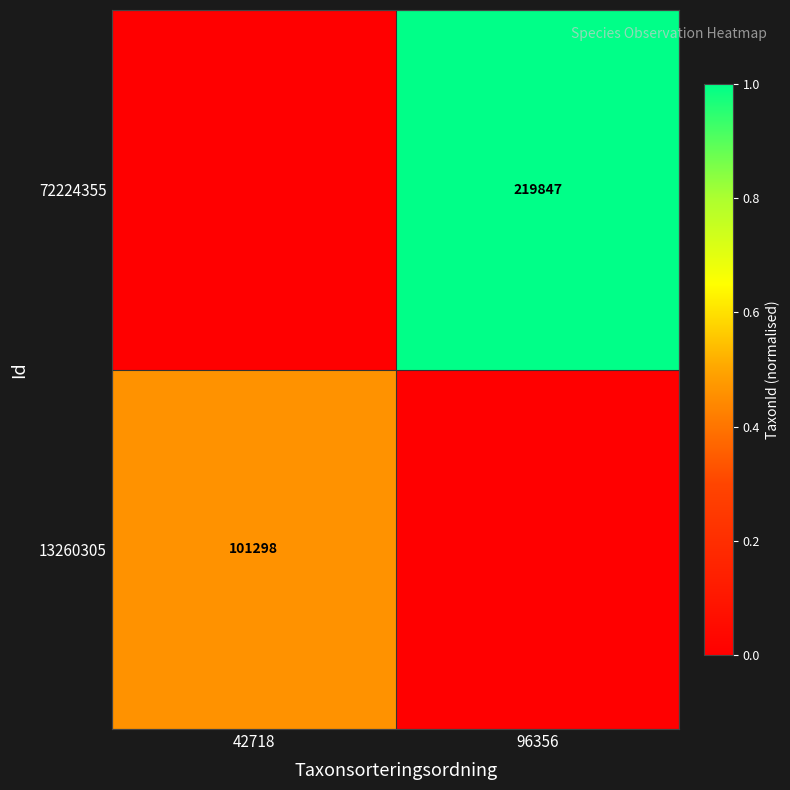

The value of 13260305 at 42718 is 101298. True or false?

True